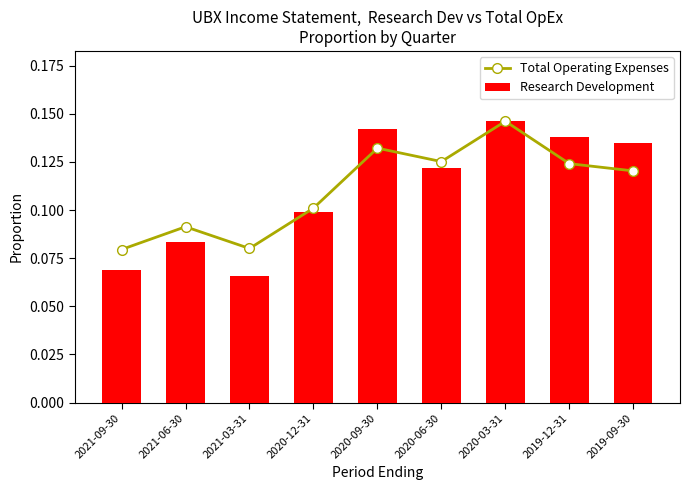

Which series has the largest total across all categories?

Total Operating Expenses